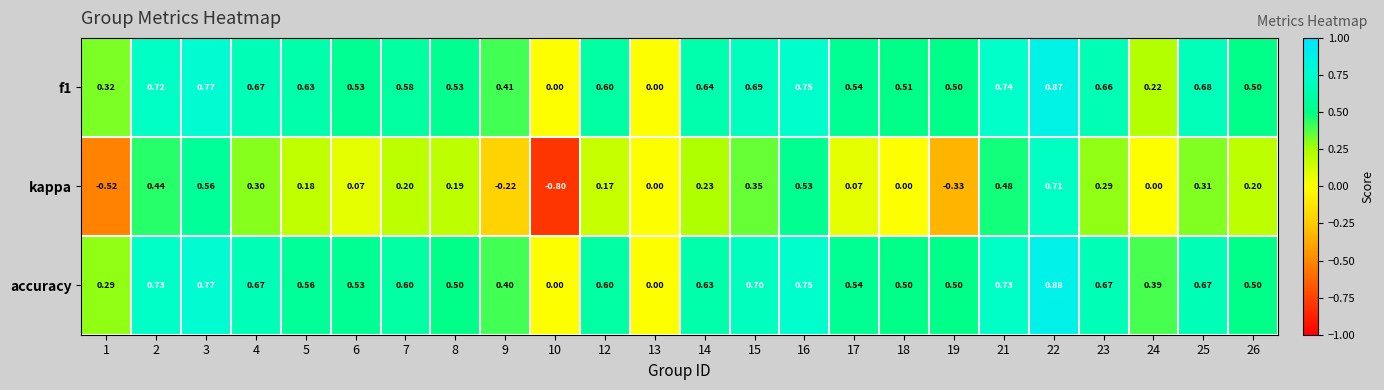

Which series changed the most between 8 and 14?

accuracy